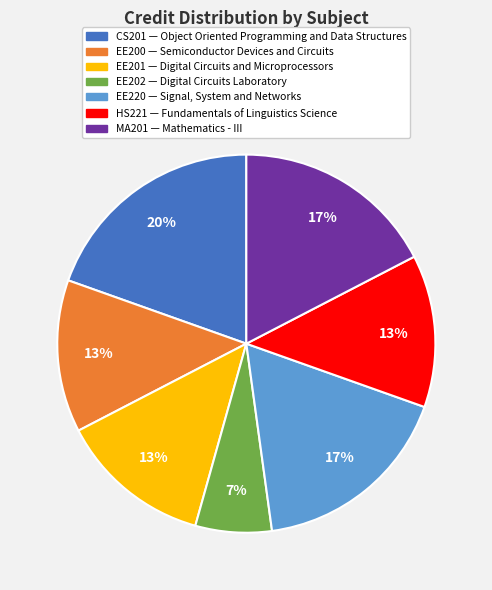

True or false: EE200 accounts for 13% of the total.

True